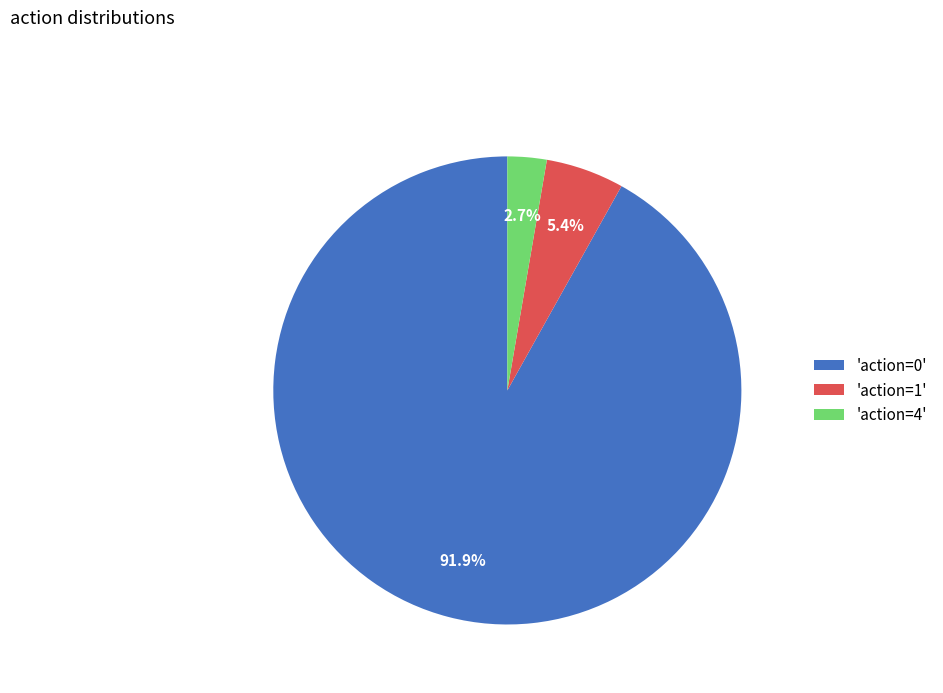

Count the number of slices in the pie.

3